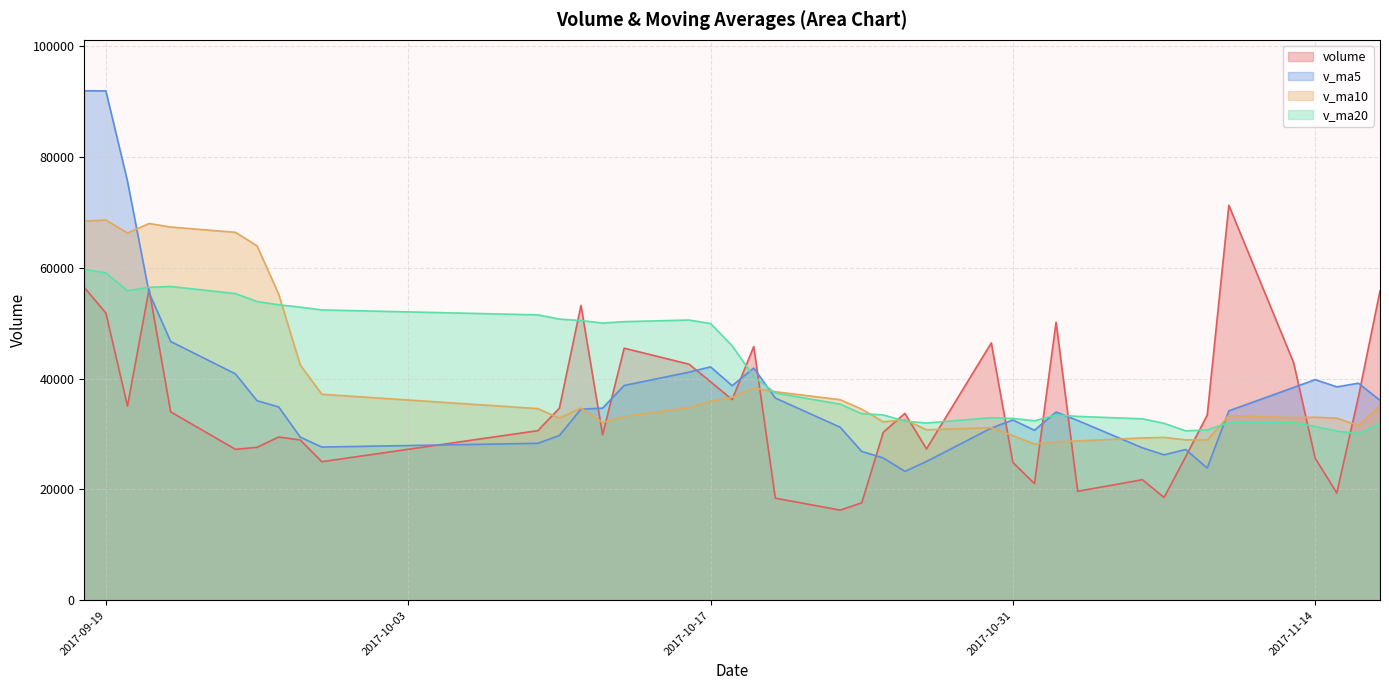

The v_ma5 series shows 23266.3 at 2017-10-26. True or false?

True